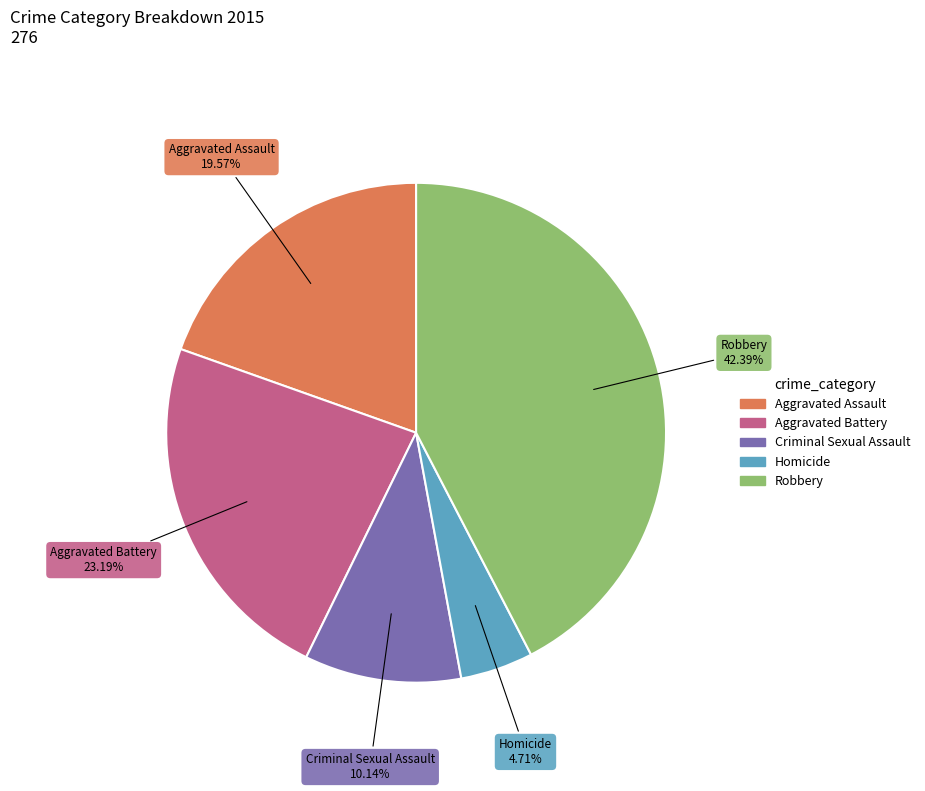

Which slice is the smallest?

Homicide